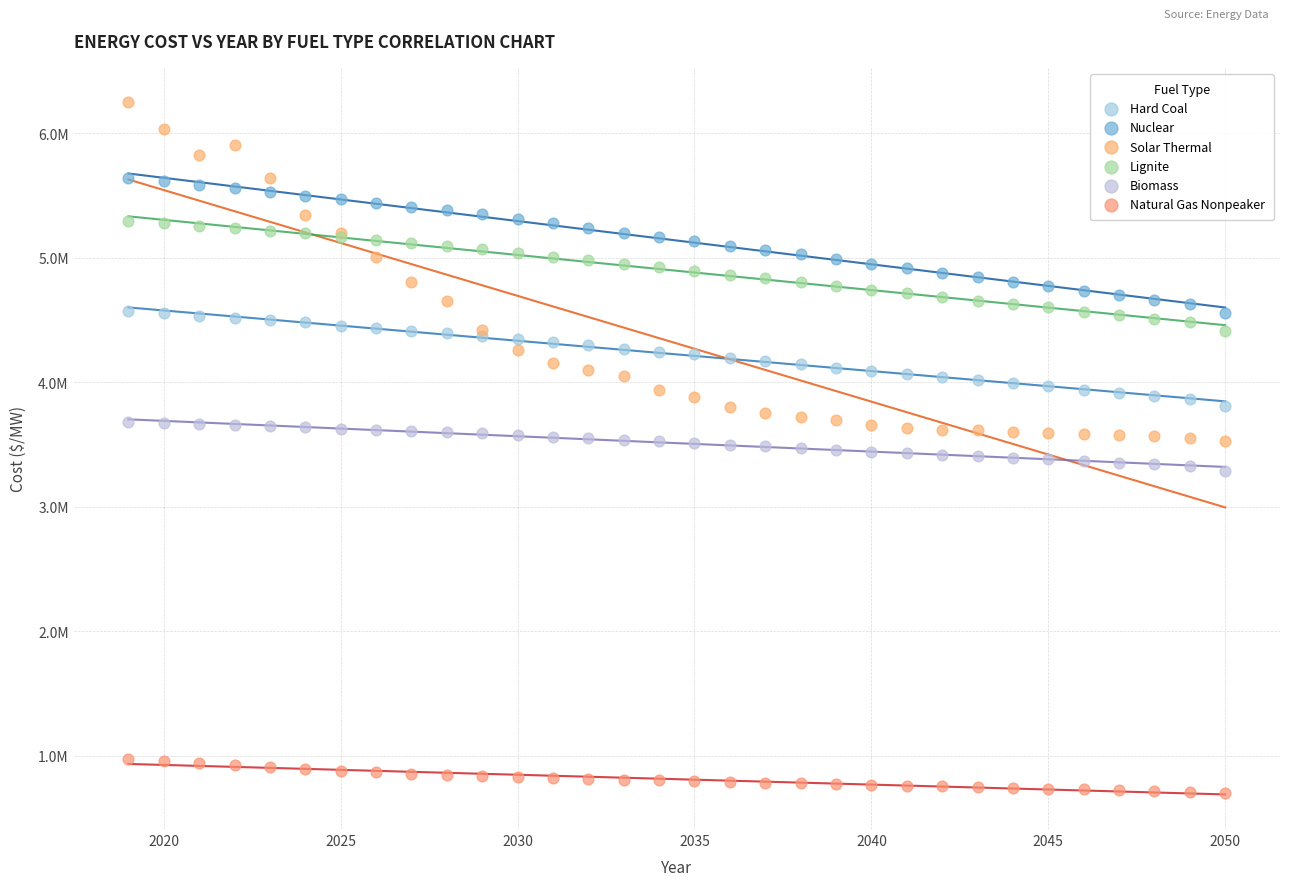

What are all the series names shown in the legend?

Hard Coal, Nuclear, Solar Thermal, Lignite, Biomass, Natural Gas Nonpeaker